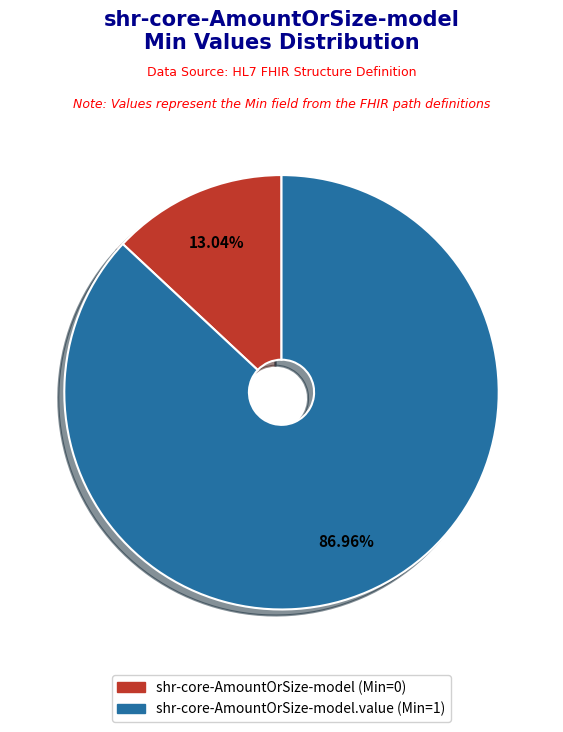

Is there a majority slice in this chart?

Yes